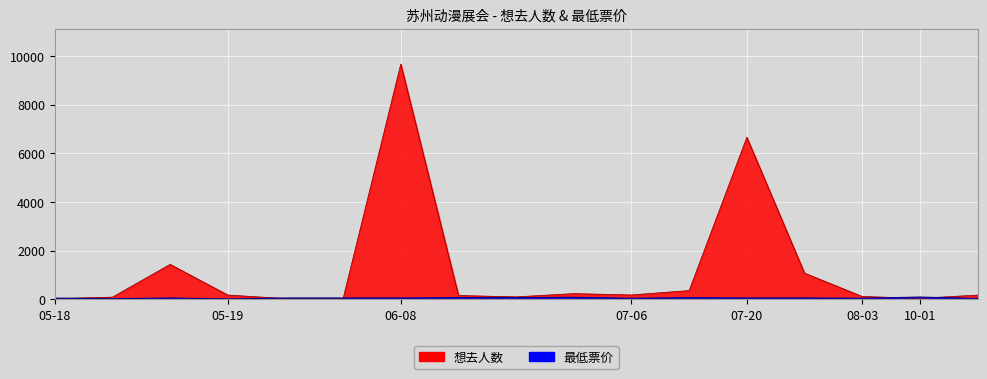

Read the 最低票价 value at 07-20.

60